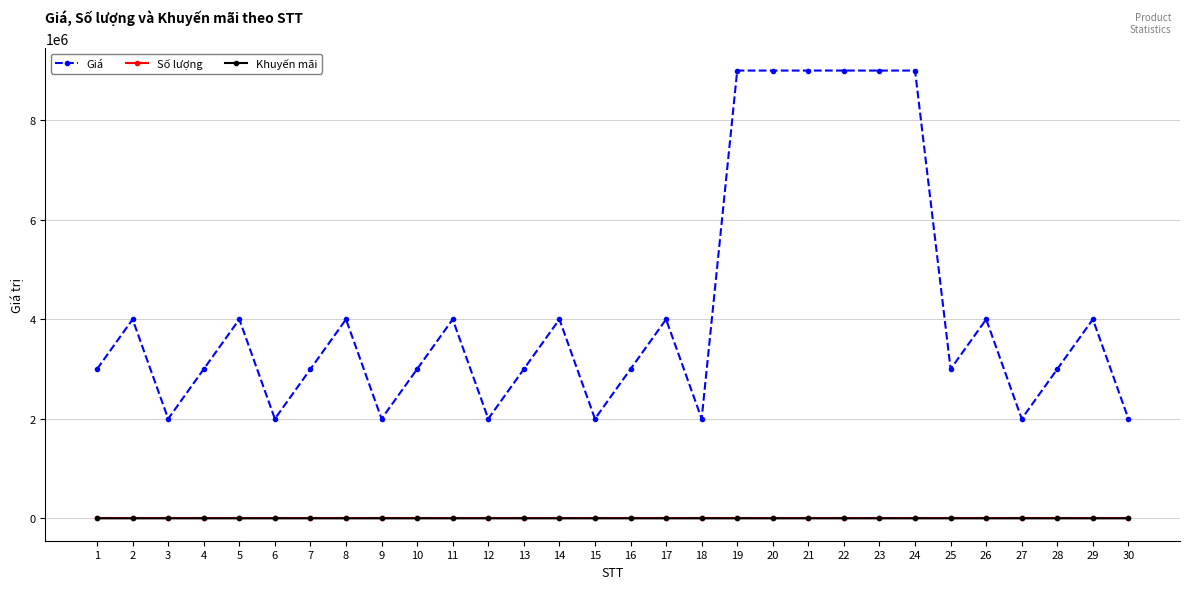

Which series has the largest total across all categories?

Giá